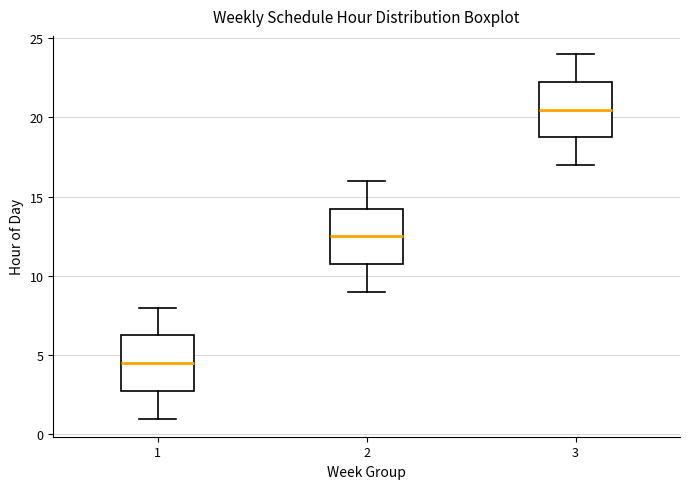

Reading left to right, transcribe this box plot: for each box, give where its median line is, the range the box spans, and where its two whiskers end, as read against the y-axis. The values are not printed on the chart, so give them approximately, as read against the axis.

1: median 4.5, box 3.0 to 6.5, whiskers 1.0 to 8.0
2: median 12.5, box 11.0 to 14.5, whiskers 9.0 to 16.0
3: median 20.5, box 19.0 to 22.5, whiskers 17.0 to 24.0